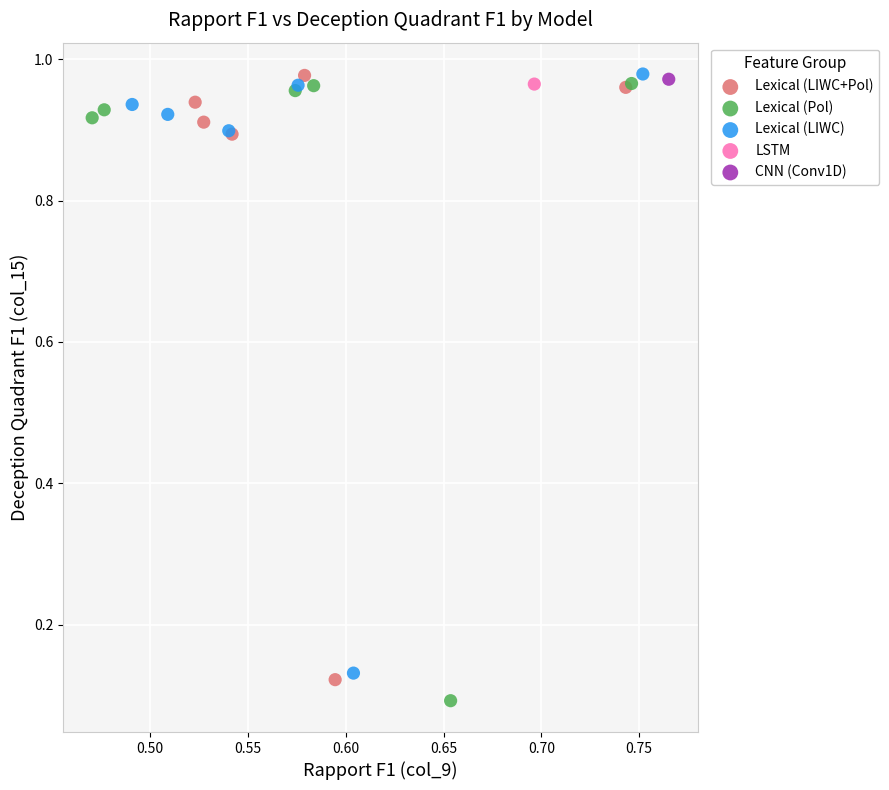

Which series reaches the minimum Y coordinate?

Lexical (Pol)